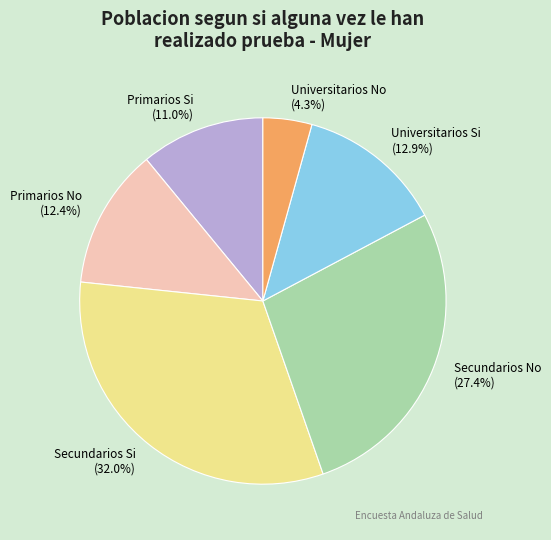

Which slice is the largest?

Secundarios Si